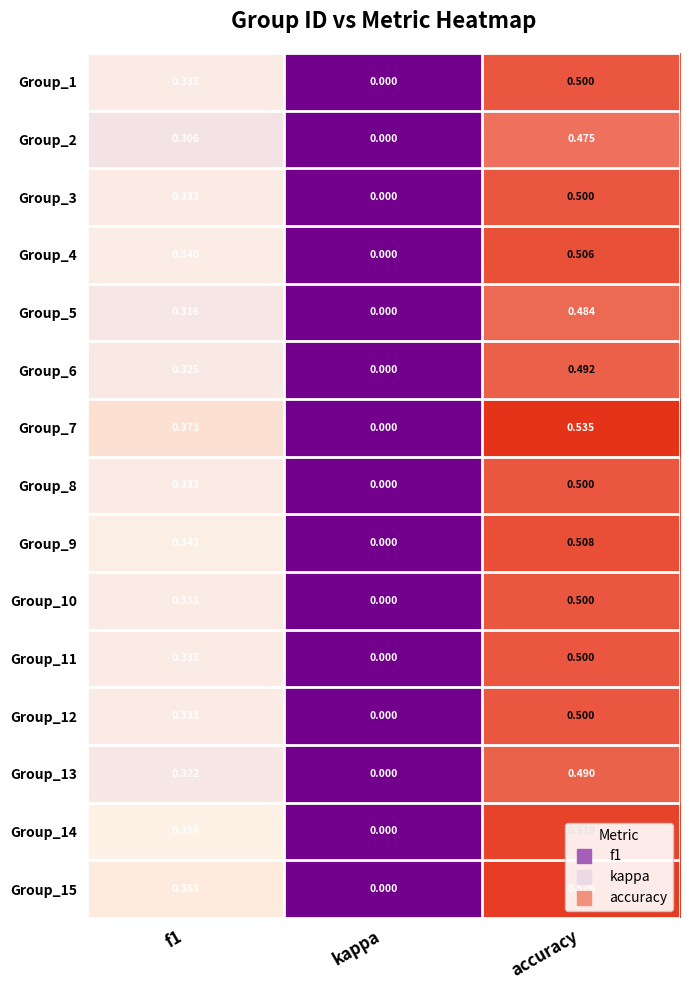

How many data points does each series have?

3